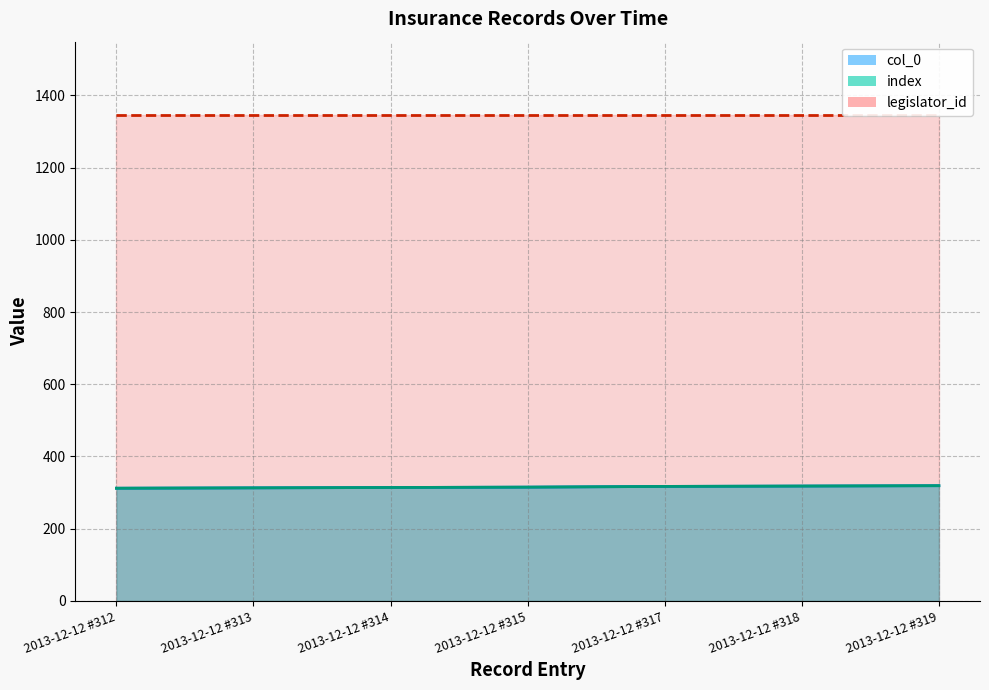

List the labels in order of col_0 value, largest first.

2013-12-12 #319, 2013-12-12 #318, 2013-12-12 #317, 2013-12-12 #315, 2013-12-12 #314, 2013-12-12 #313, 2013-12-12 #312